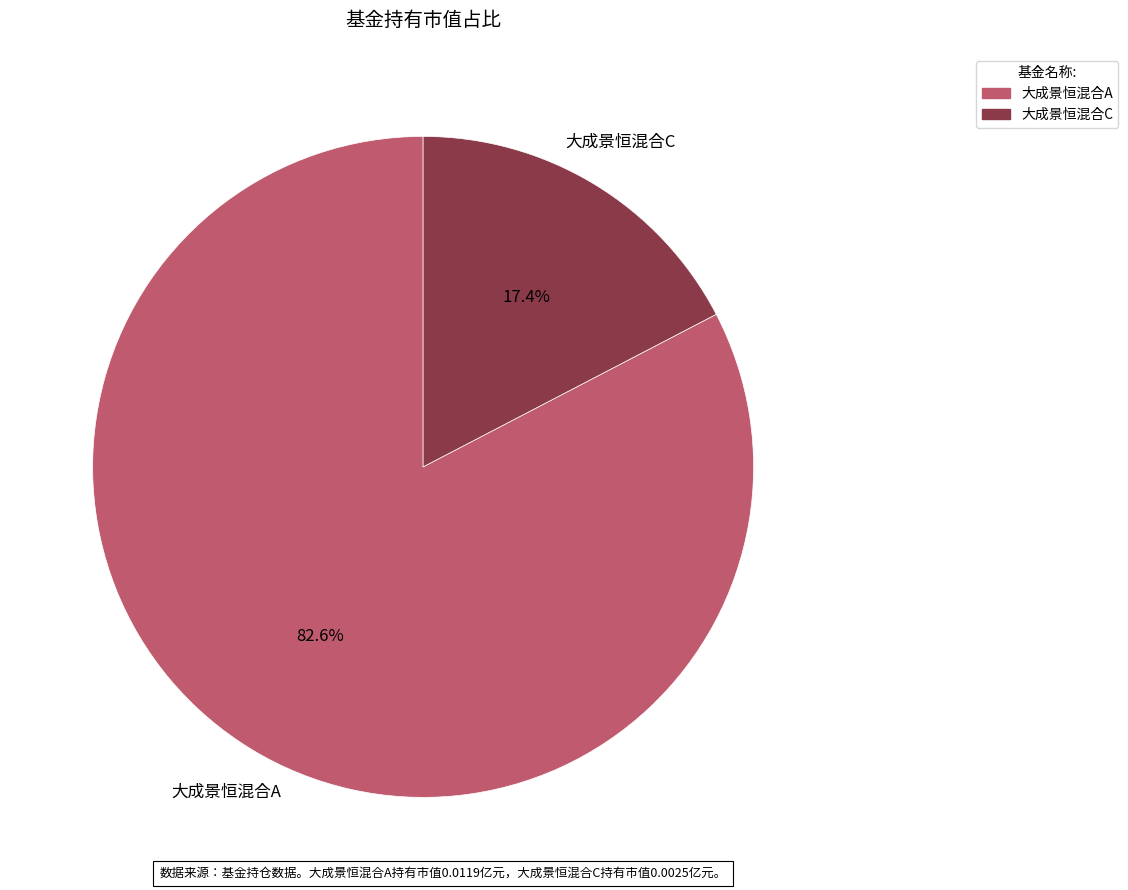

To the nearest percent, what is the average slice percentage?

50%